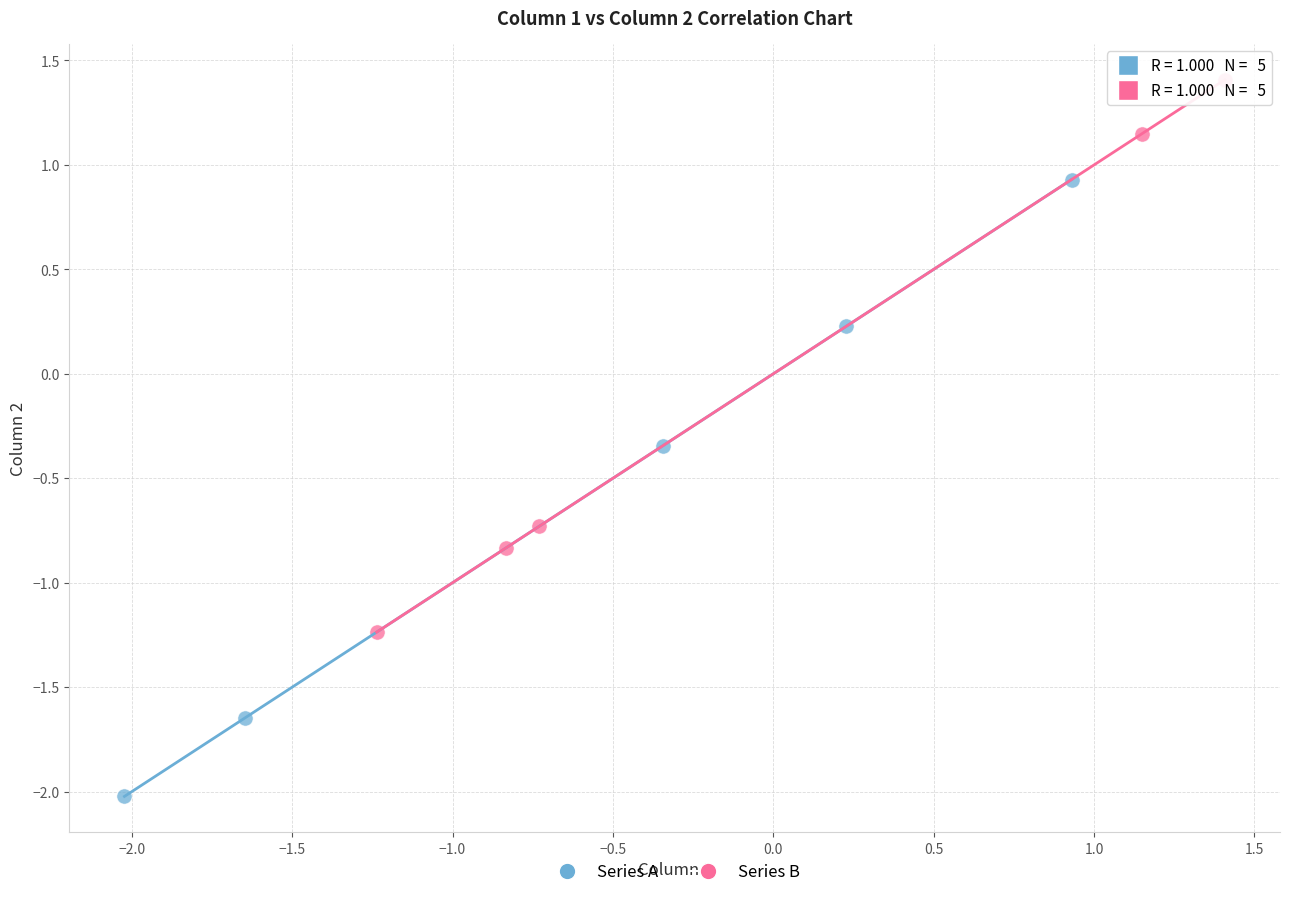

Which series reaches the maximum Y coordinate?

Series B